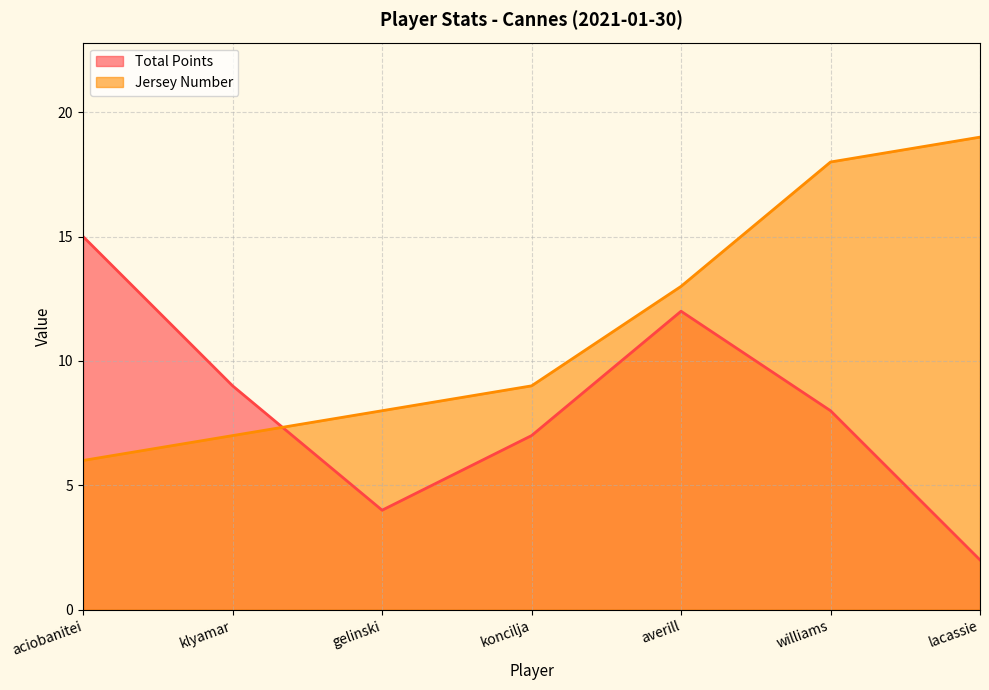

At which label does Jersey Number first exceed 9?

averill